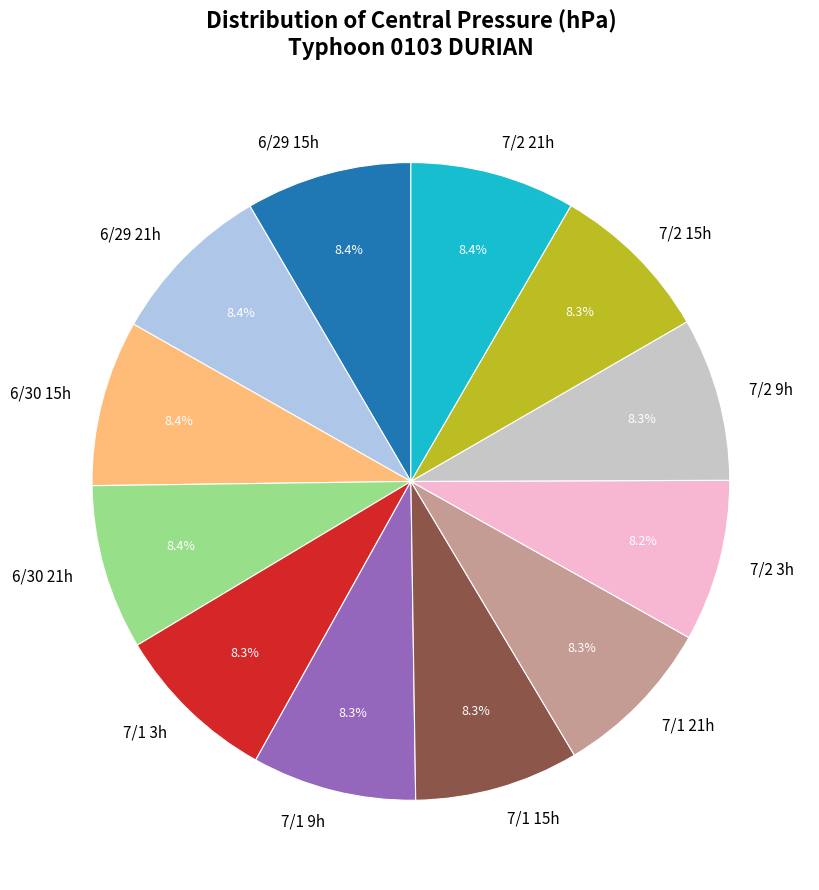

Is there any slice that represents more than half of the pie?

No